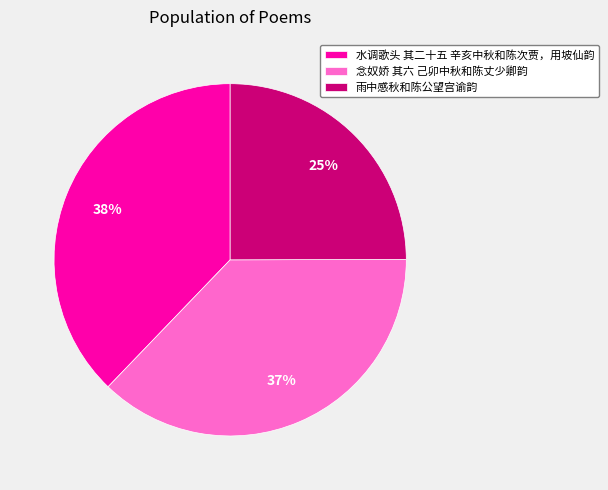

Is the sum of 雨中感秋和陈公望宫谕韵 and 念奴娇 其六 己卯中秋和陈丈少卿韵 greater than half?

Yes